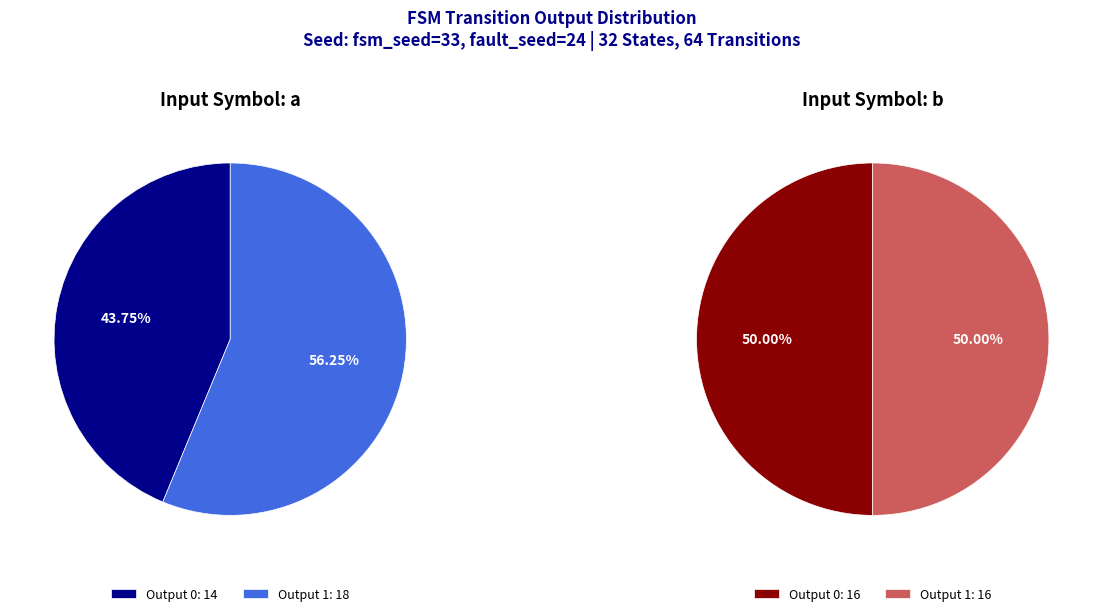

Approximately how many times larger is the value at output=0, input=a compared to output=0, input=b?

0.9